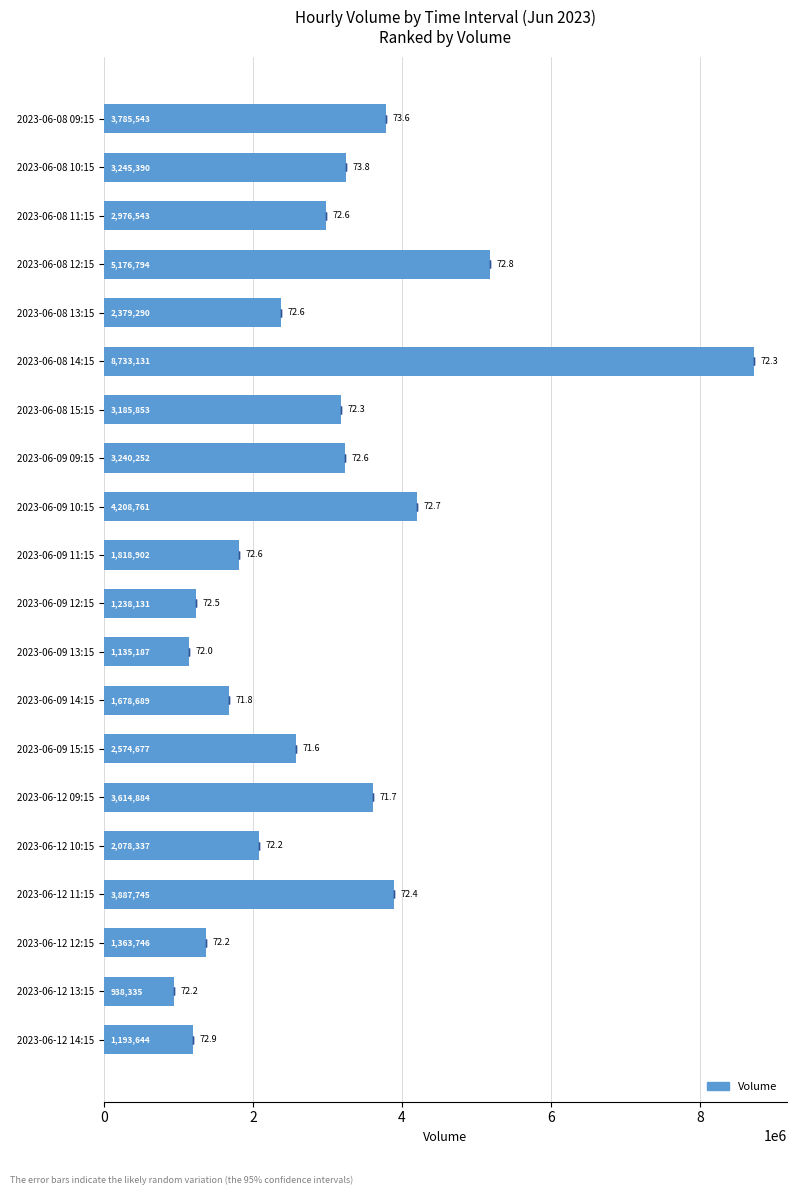

How many data points are less than 2976543?

10